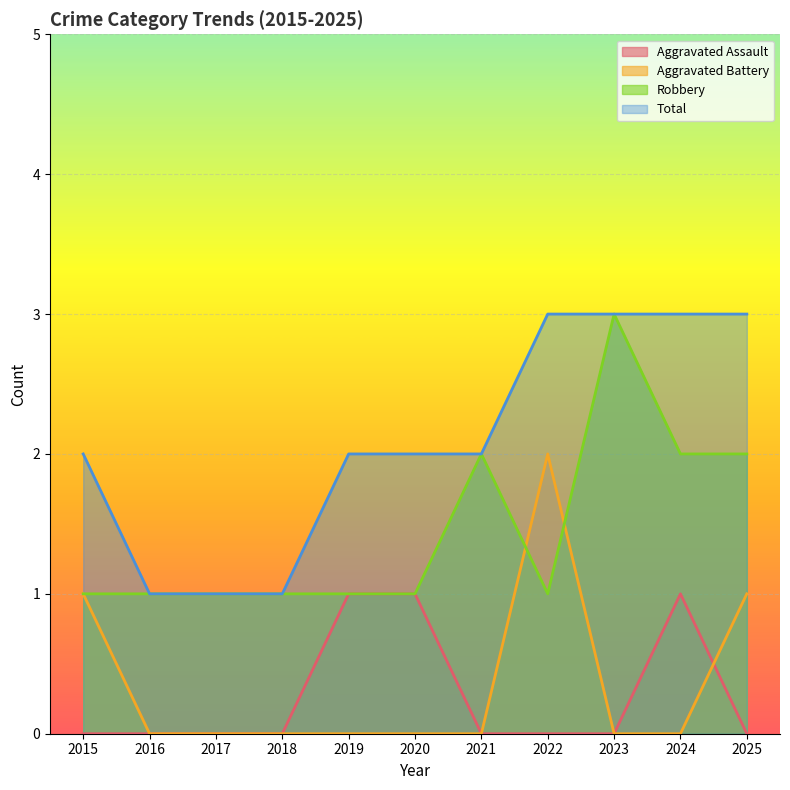

The Total series shows 2 at 2015. True or false?

True